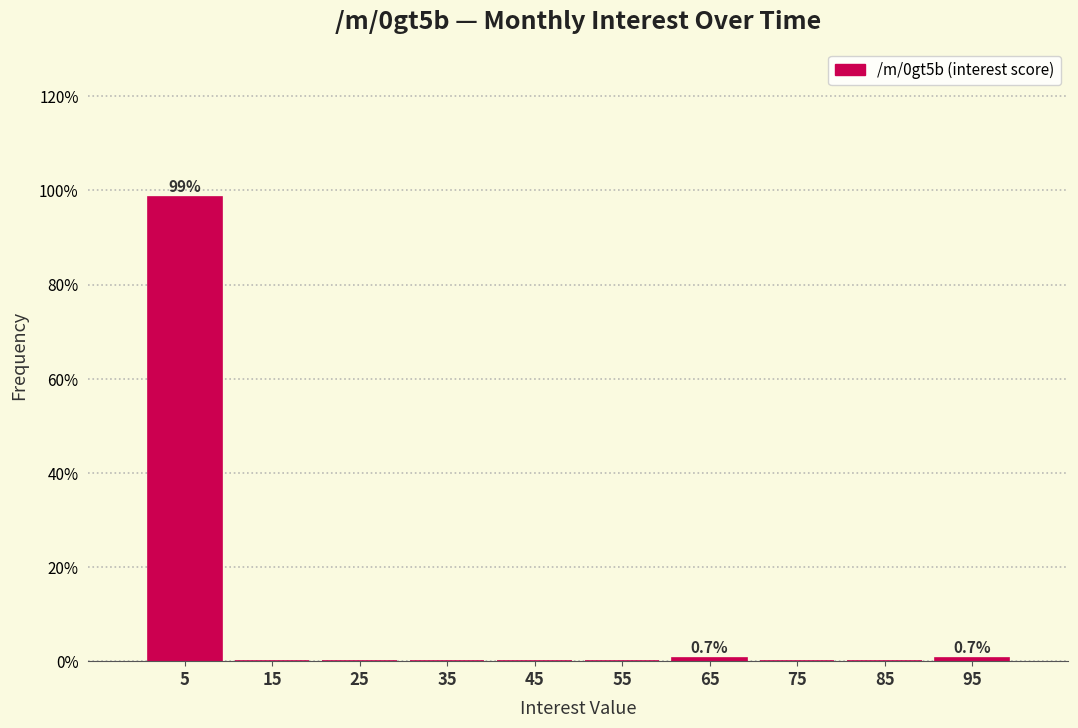

Which range on the x-axis has the tallest bar?

0 to 10